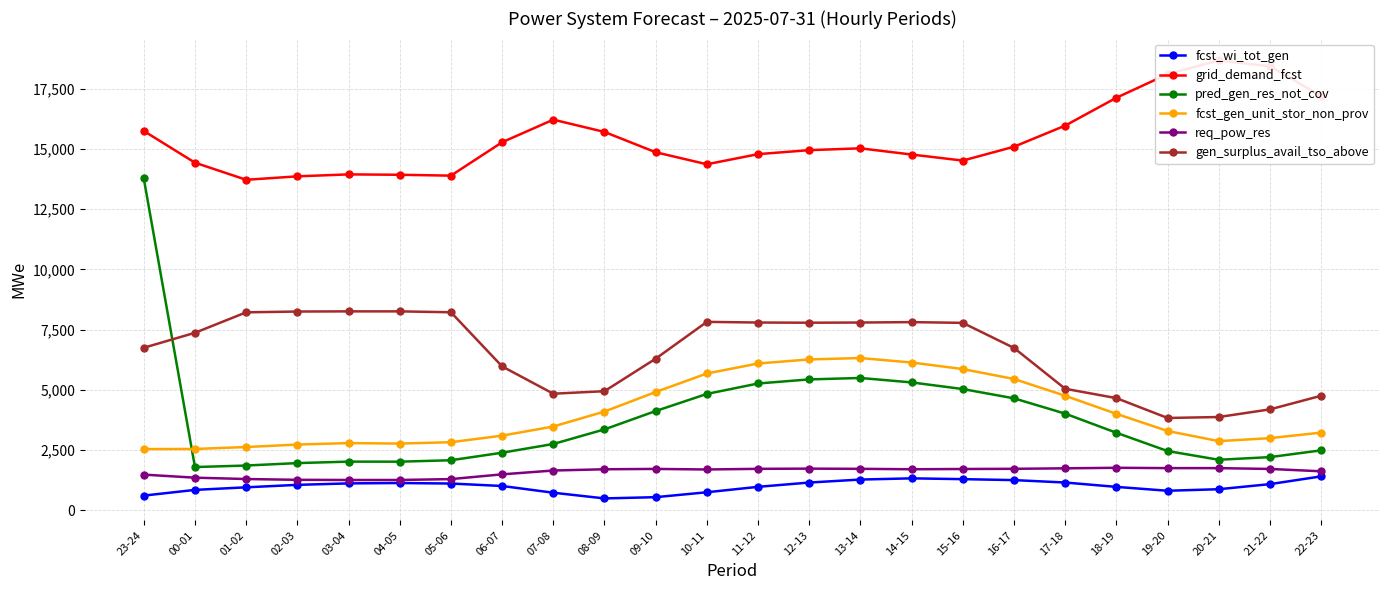

What is the smallest value displayed?

498